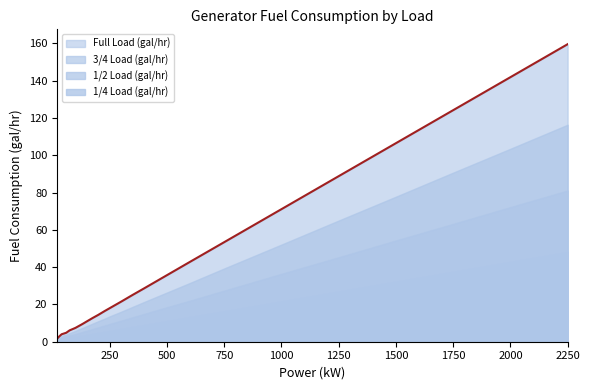

The value of 1/2 Load (gal/hr) at 30 is 1.8. True or false?

True